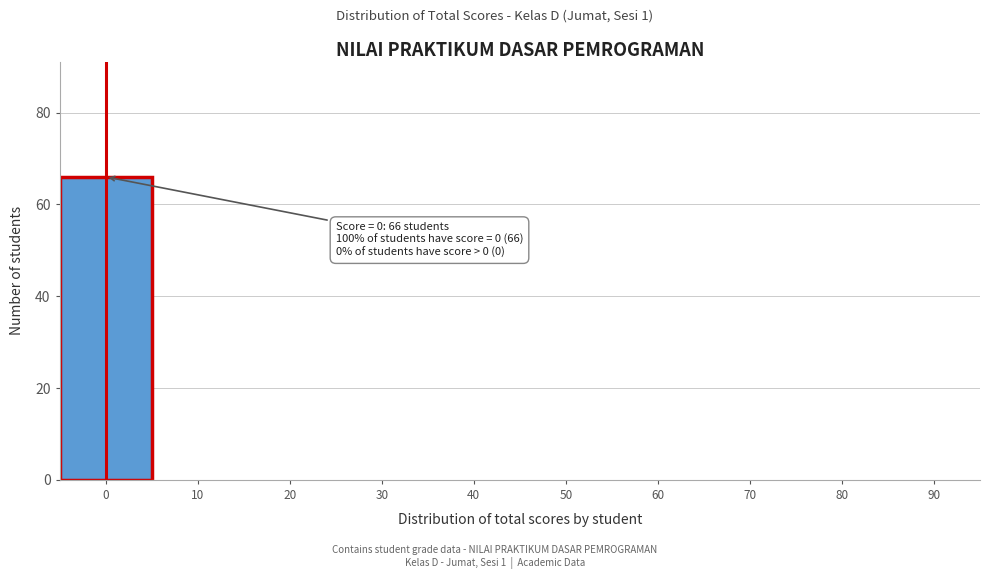

Reading right to left, extract all data points from this chart.

90=0	80=0	70=0	60=0	50=0	40=0	30=0	20=0	10=0	0=66